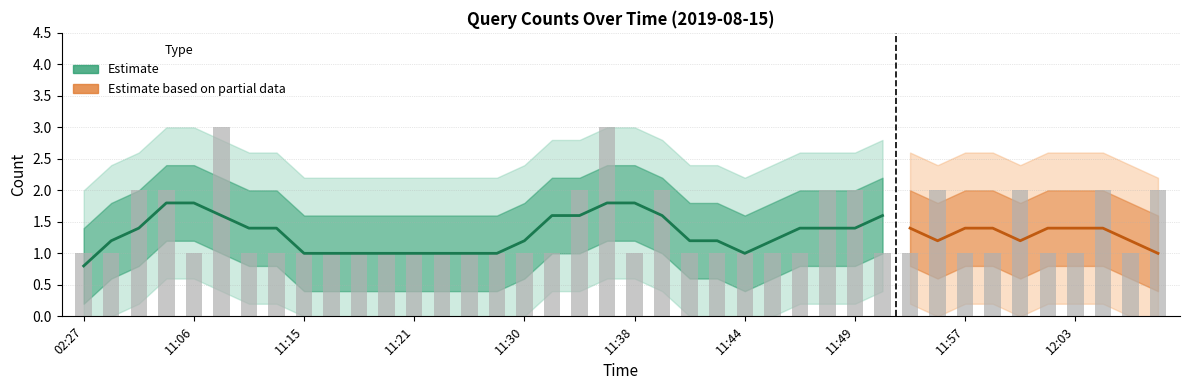

At which label is the value closest to 2?

11:02